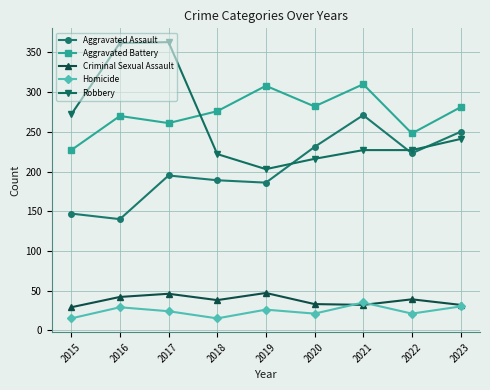

True or false: Criminal Sexual Assault and Aggravated Battery cross at least once.

False